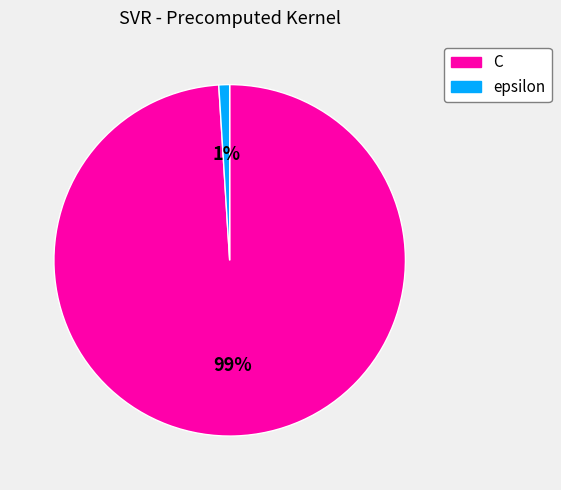

To the nearest percent, what percentage of the pie is C?

99%